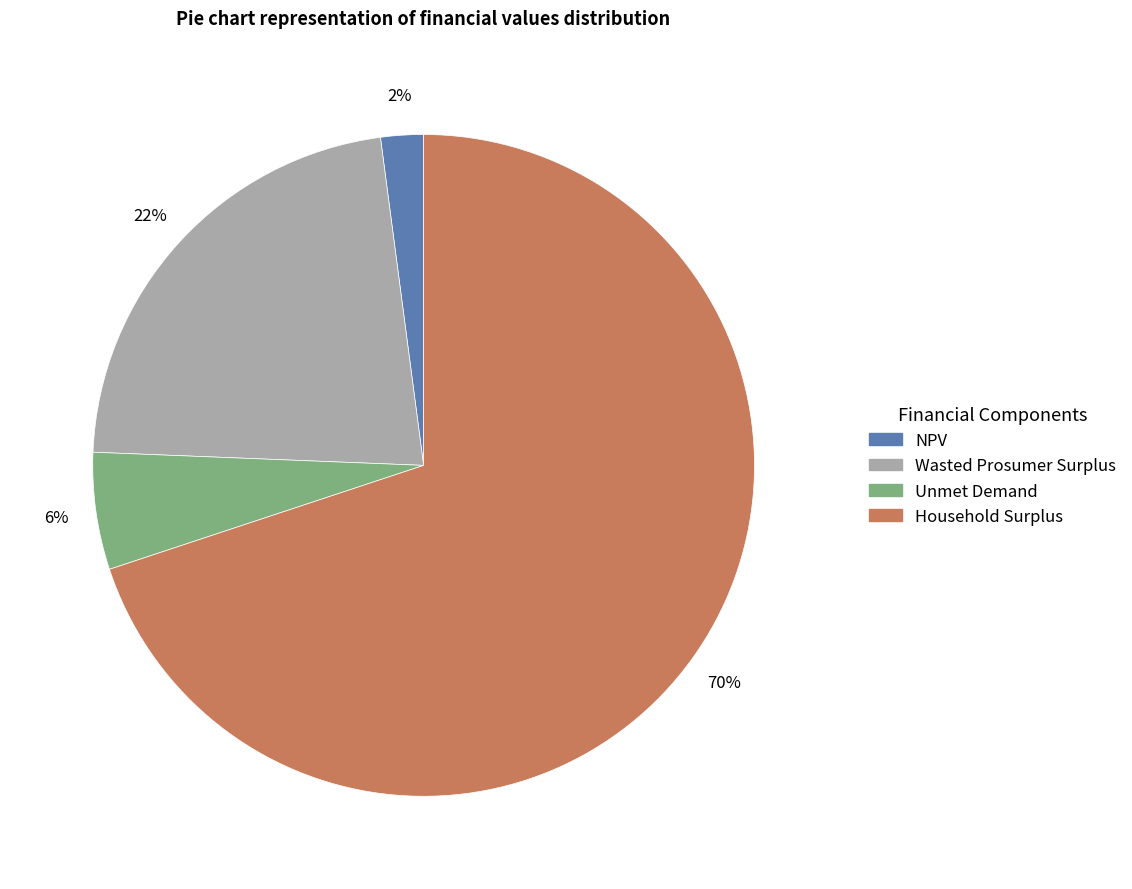

To the nearest percent, what portion does Wasted Prosumer Surplus represent?

22%